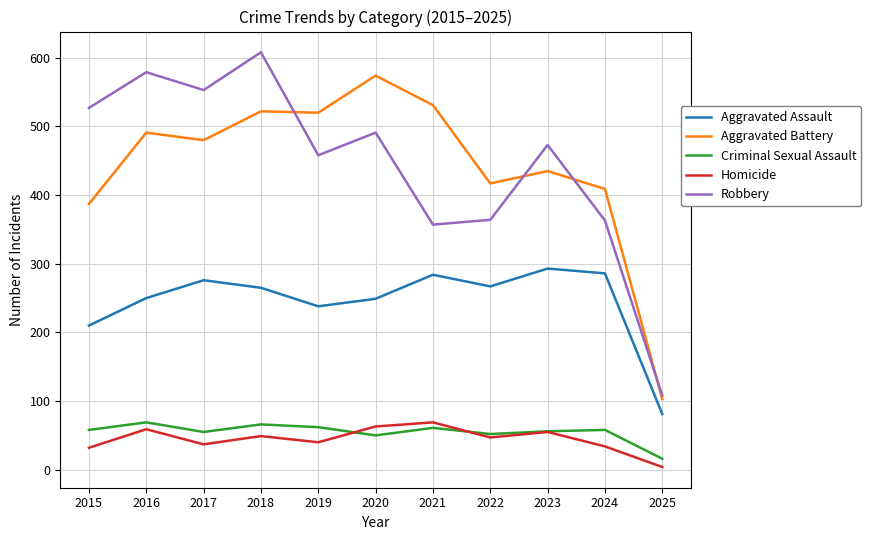

Read the Criminal Sexual Assault value at 2016.

69